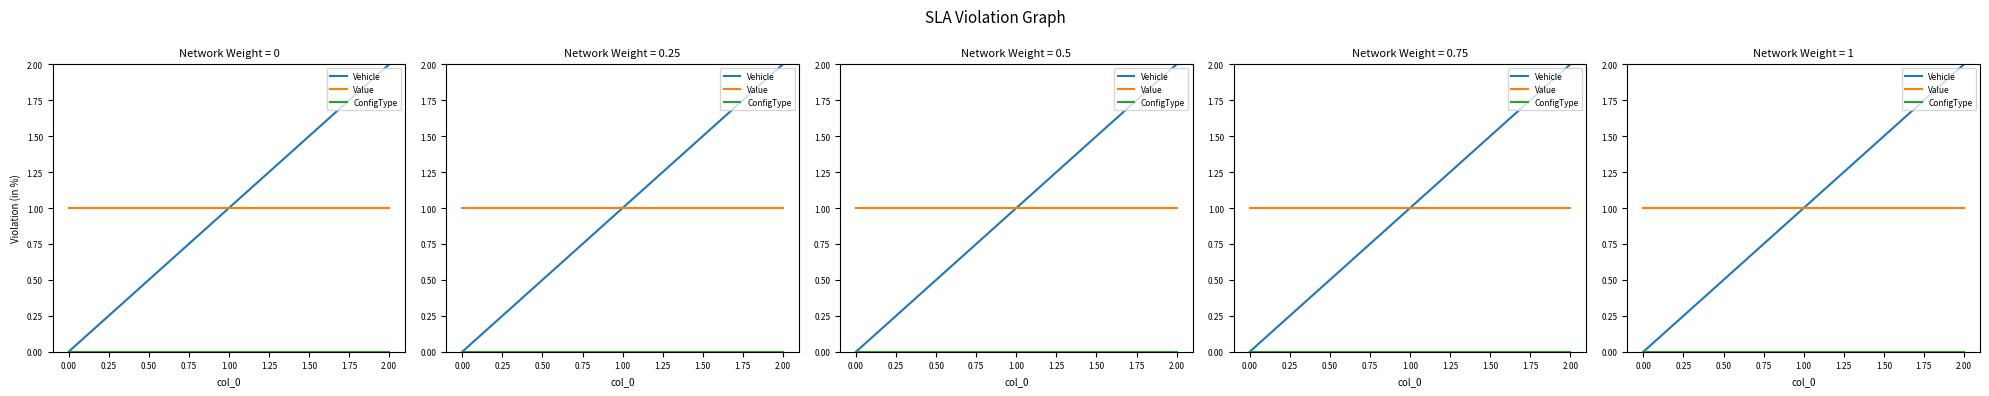

The Value series shows 2 at 2.00. True or false?

False